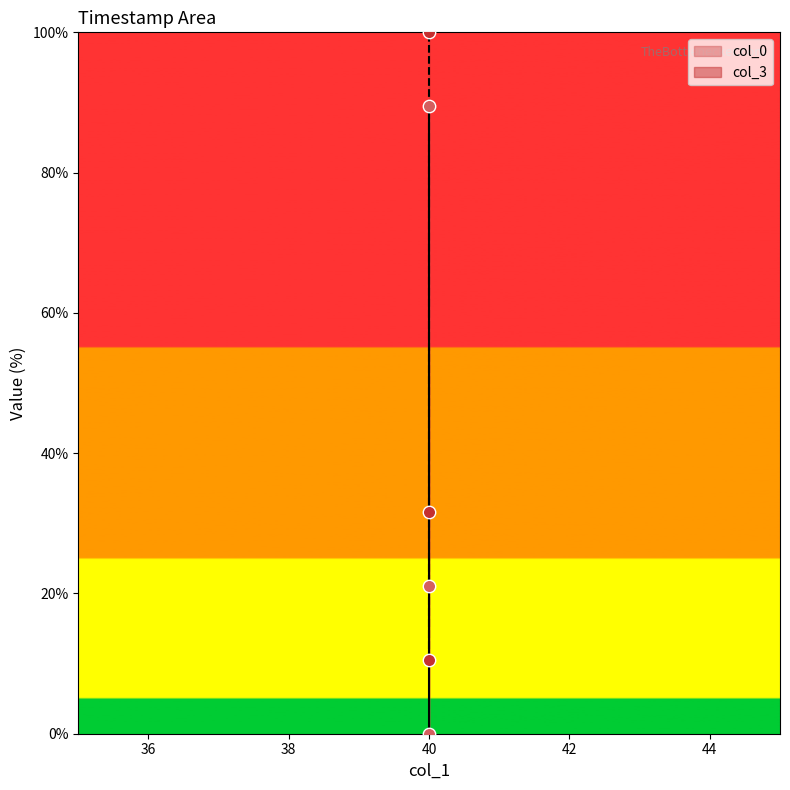

At how many categories does at least one series exceed 48?

1